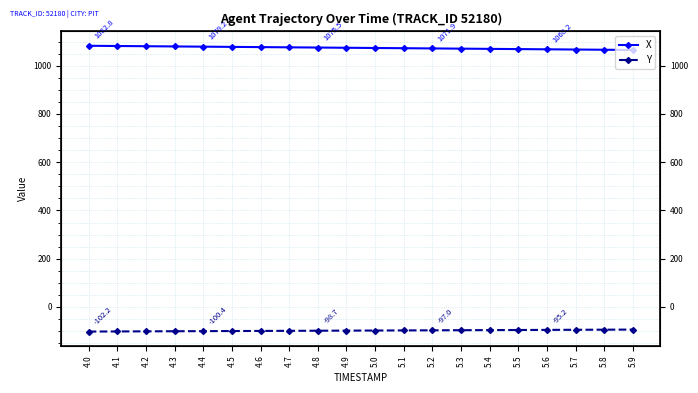

True or false: Y and X cross at least once.

False